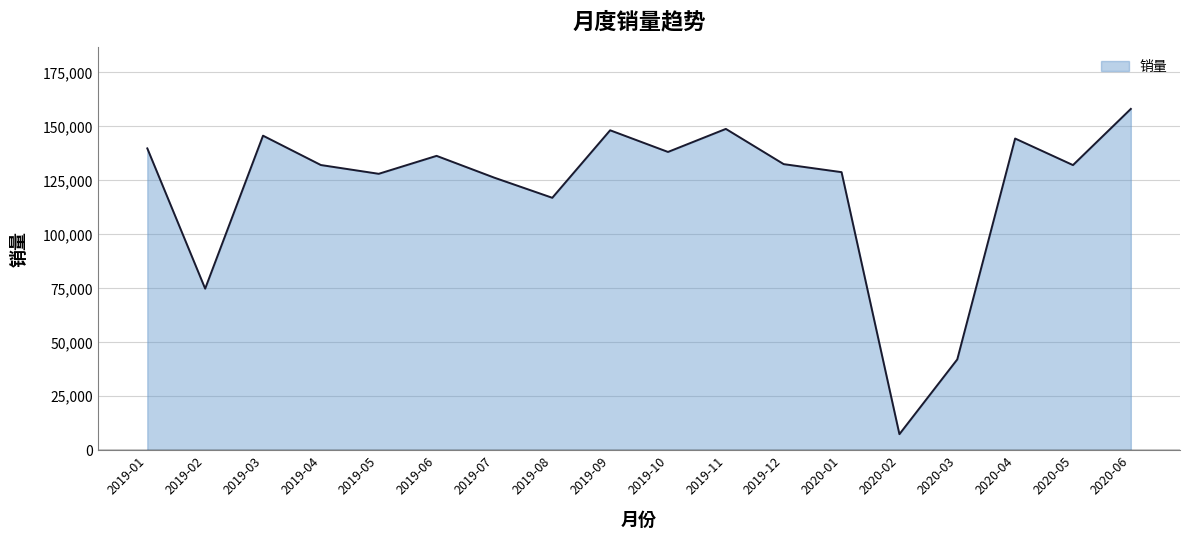

At which category does the chart reach its peak across all series?

2020-06